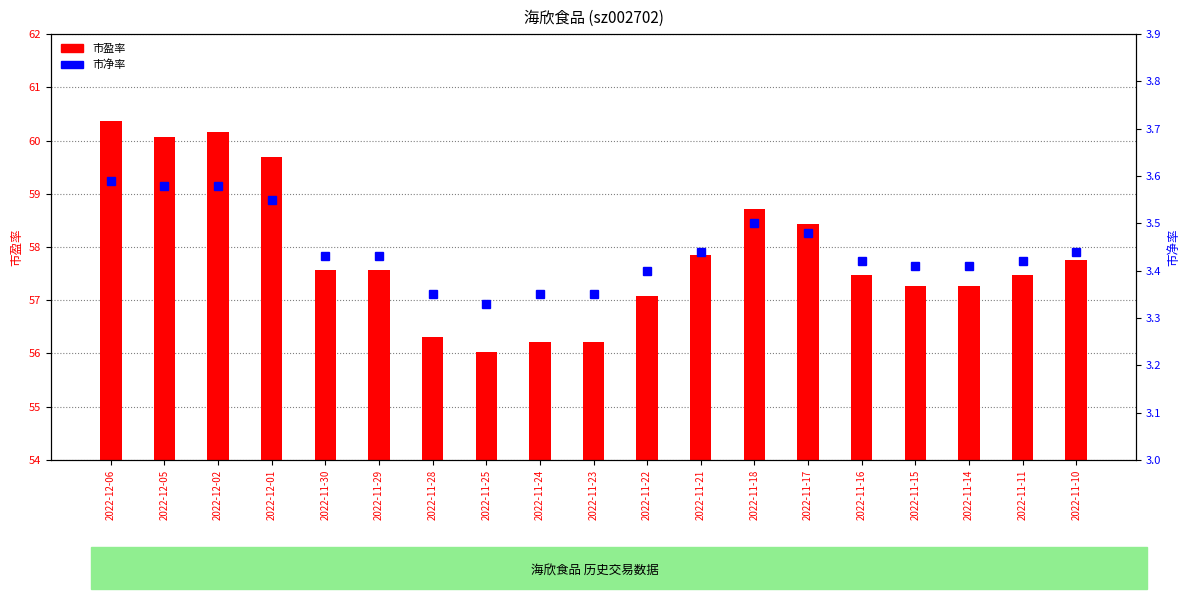

Rank the series by their maximum value, from highest to lowest.

市盈率, 市净率